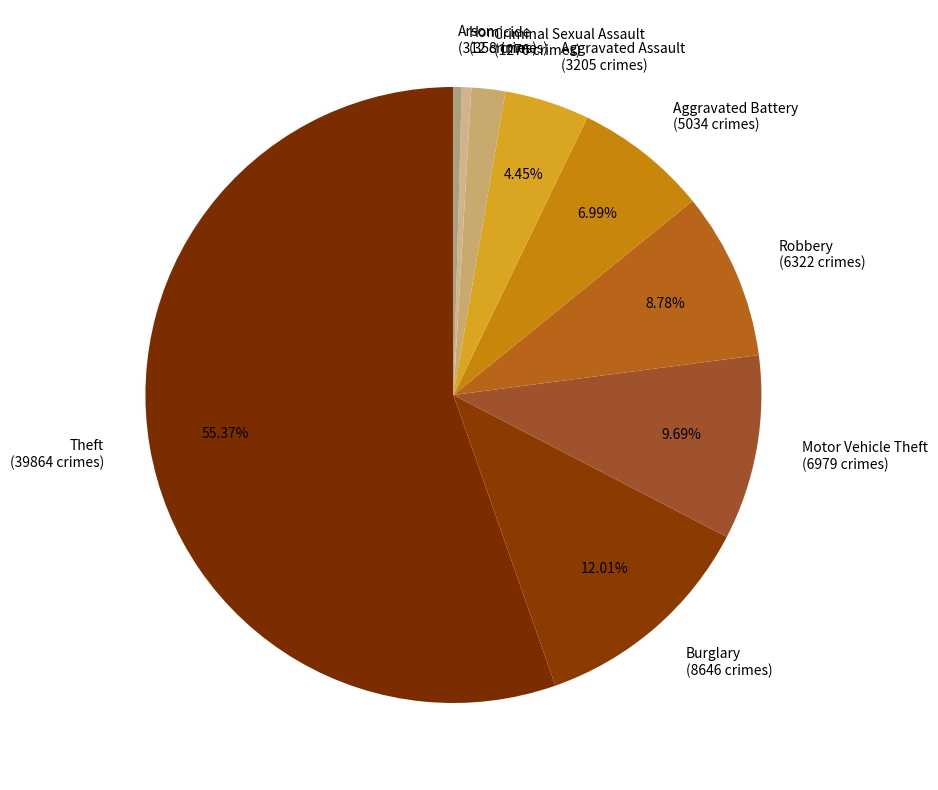

Do Arson and Homicide together represent more than half of the pie?

No